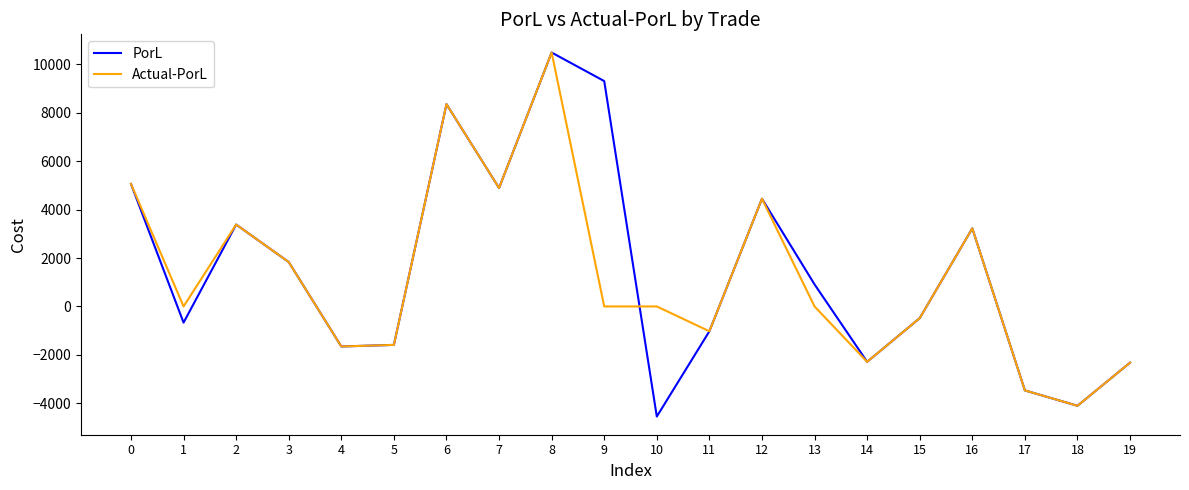

What is the greatest value displayed?

10483.2